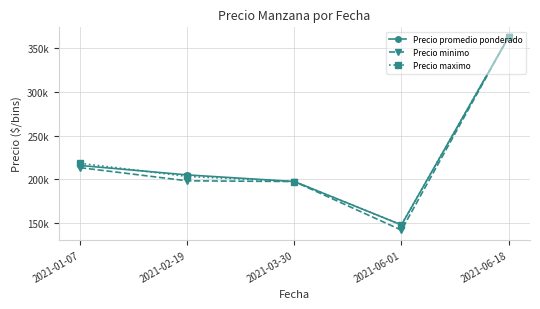

What are all the series names shown in the legend?

Precio promedio ponderado, Precio minimo, Precio maximo